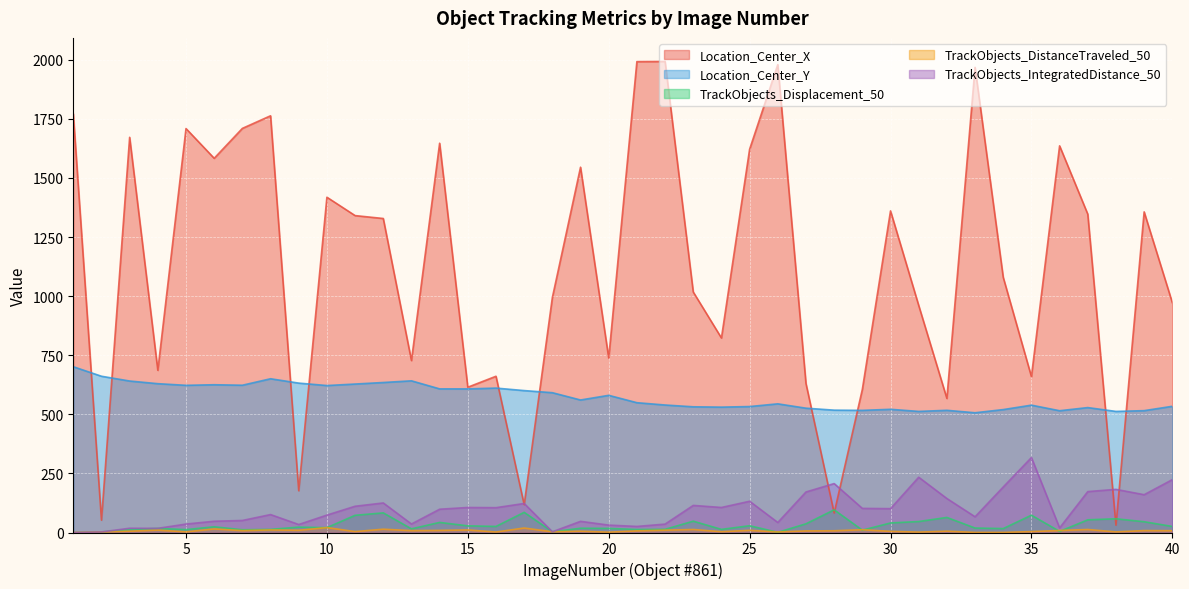

Between 2 and 34, which is larger?

34